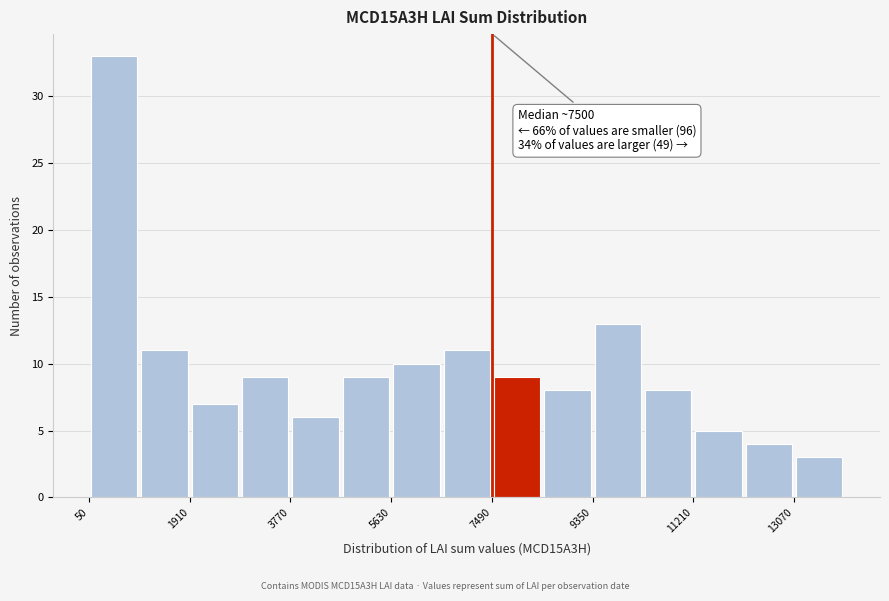

Over which range of the x-axis is the bar tallest?

0 to 1000